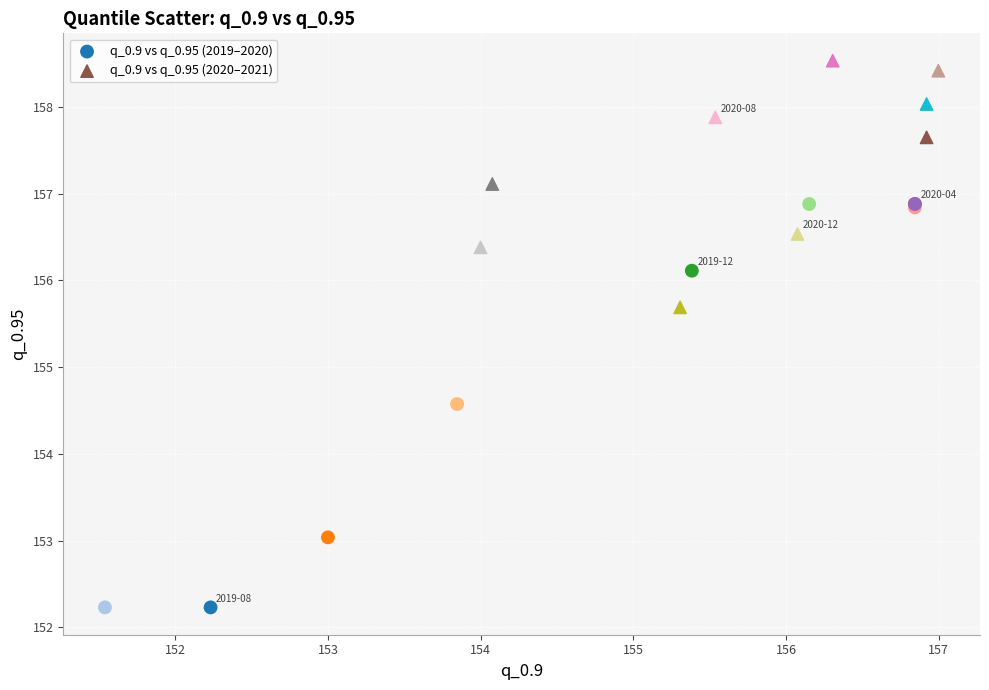

Which series reaches the maximum Y coordinate?

q_0.9 vs q_0.95 (2020–2021)